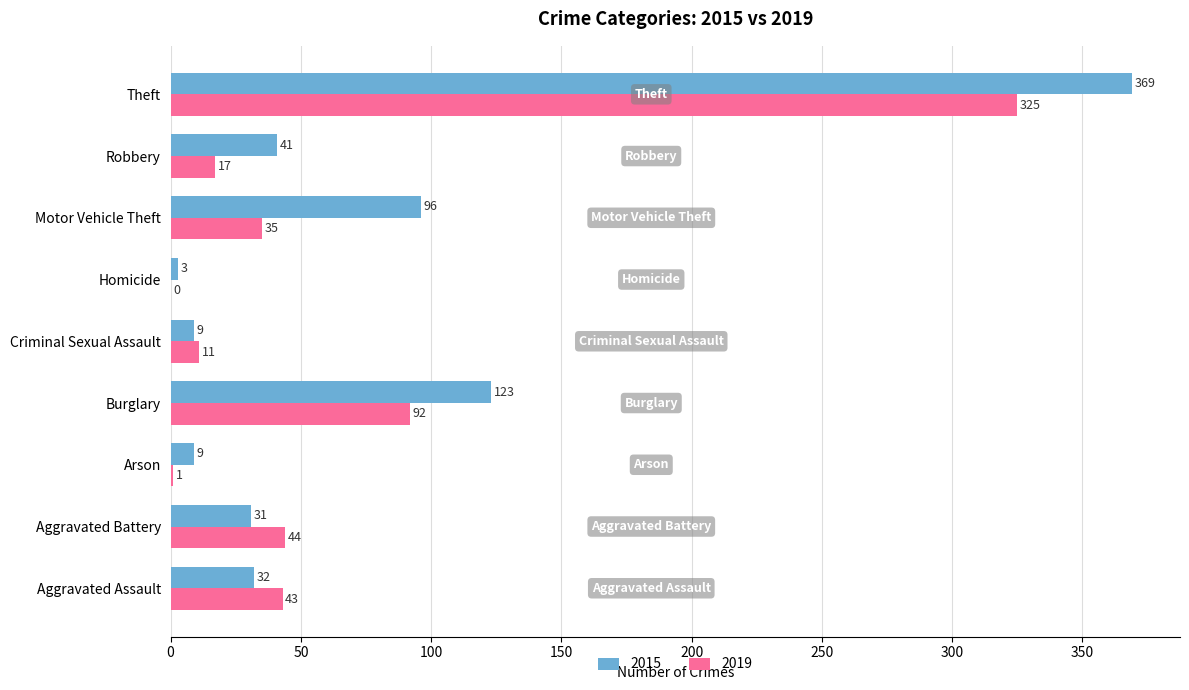

What is the approximate value of 2019 at Criminal Sexual Assault, to the nearest 10?

10